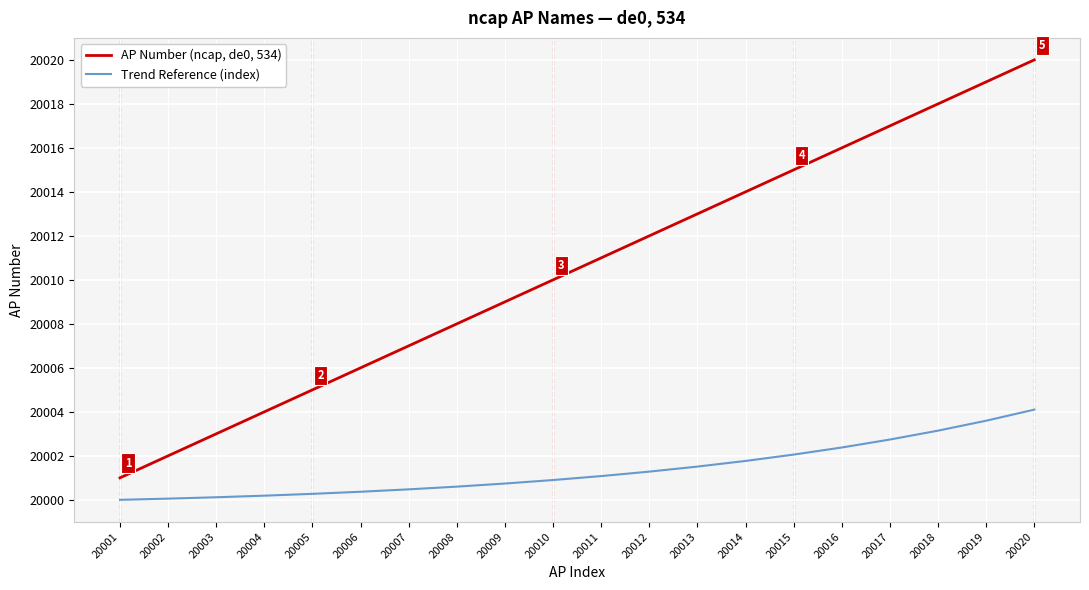

True or false: Trend Reference (index) and AP Number (ncap, de0, 534) cross at least once.

False